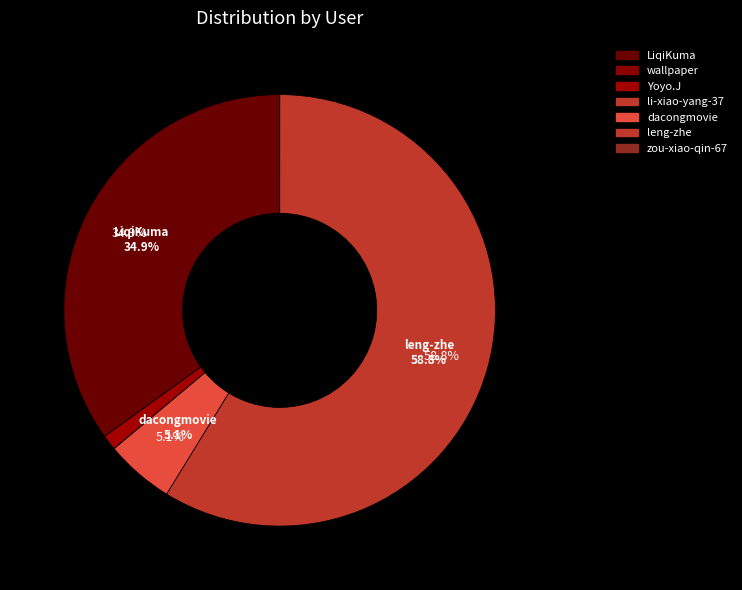

What is the total percentage of leng-zhe and dacongmovie?

63.9%